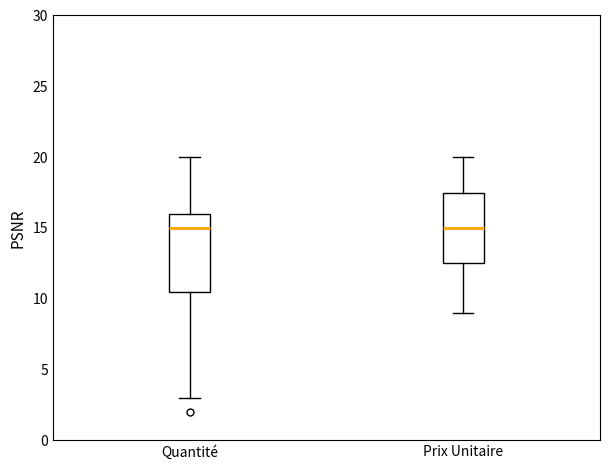

Reading left to right, transcribe this box plot: for each box, give where its median line is, the range the box spans, and where its two whiskers end, as read against the y-axis. The values are not printed on the chart, so give them approximately, as read against the axis.

Quantité: median 15.0, box 10.5 to 16.0, whiskers 3.0 to 20.0
Prix Unitaire: median 15.0, box 12.5 to 17.5, whiskers 9.0 to 20.0